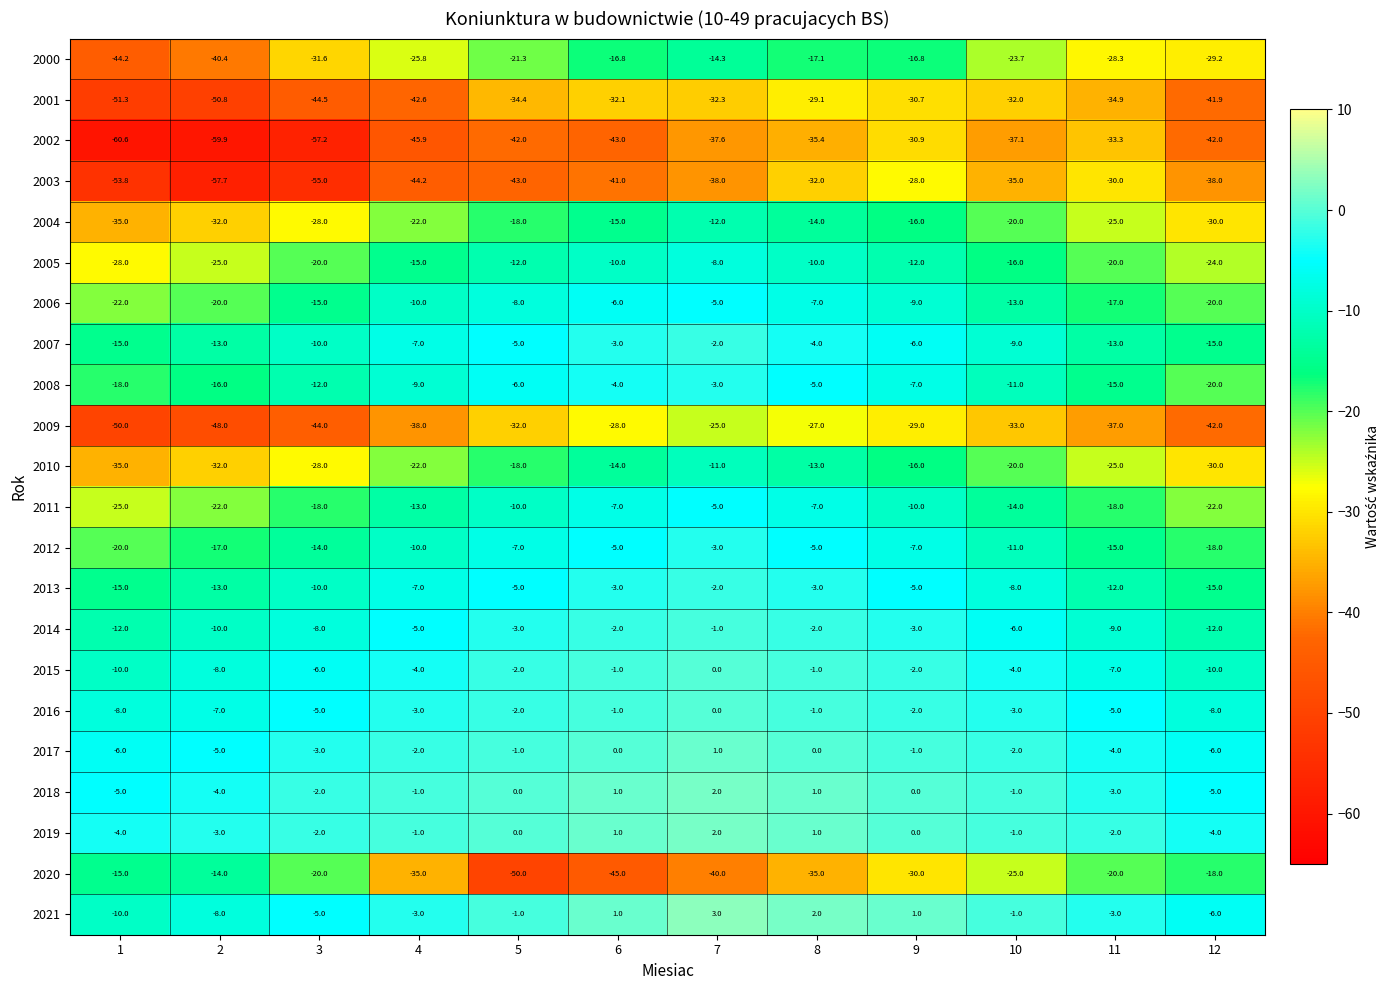

Which series changed the most between 1 and 4?

2020